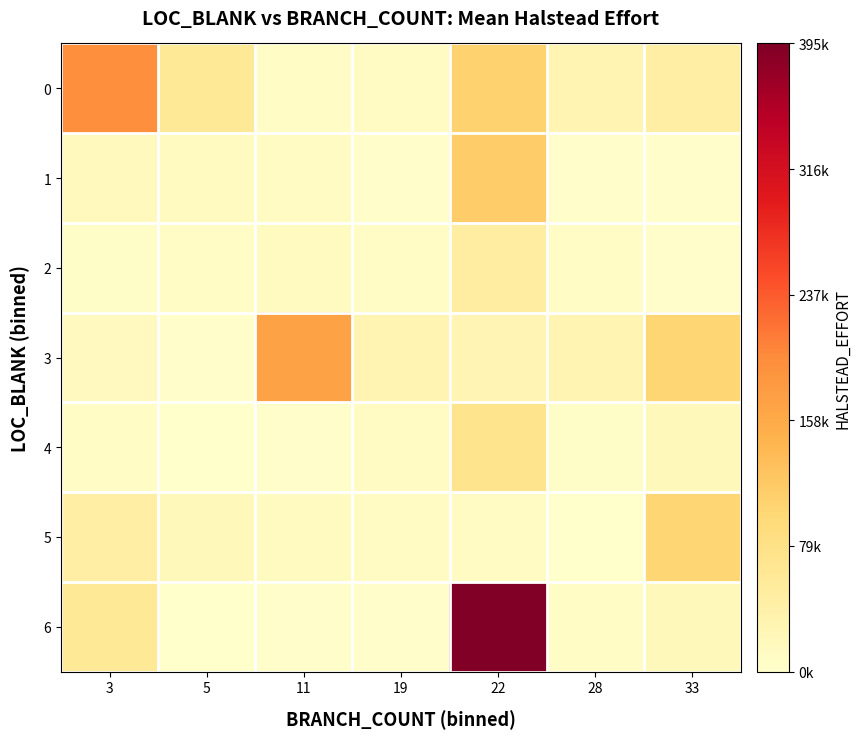

Which series has the widest spread of values?

6